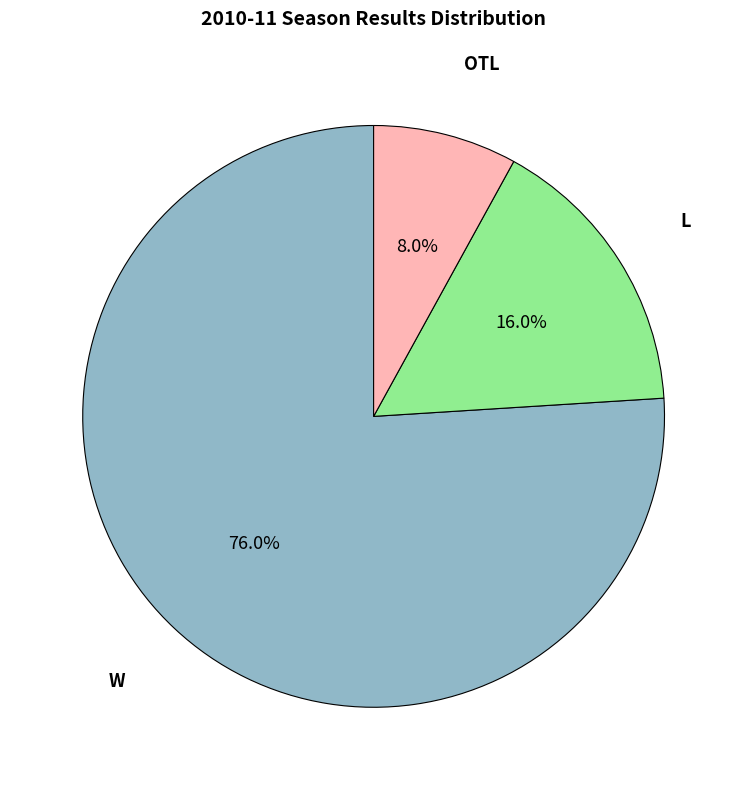

Count the number of slices in the pie.

3